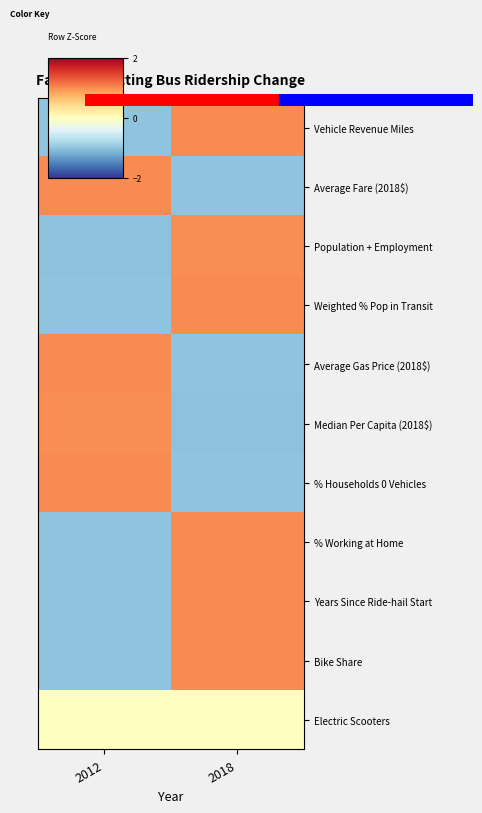

Reading right to left, extract all data points from this chart.

Vehicle Revenue Miles: 2018=1.0	2012=-1.0
Average Fare (2018$): 2018=-1.0	2012=1.0
Population + Employment: 2018=1.0	2012=-1.0
Weighted % Pop in Transit: 2018=1.0	2012=-1.0
Average Gas Price (2018$): 2018=-1.0	2012=1.0
Median Per Capita (2018$): 2018=-1.0	2012=1.0
% Households 0 Vehicles: 2018=-1.0	2012=1.0
% Working at Home: 2018=1.0	2012=-1.0
Years Since Ride-hail Start: 2018=1.0	2012=-1.0
Bike Share: 2018=1.0	2012=-1.0
Electric Scooters: 2018=0.0	2012=0.0